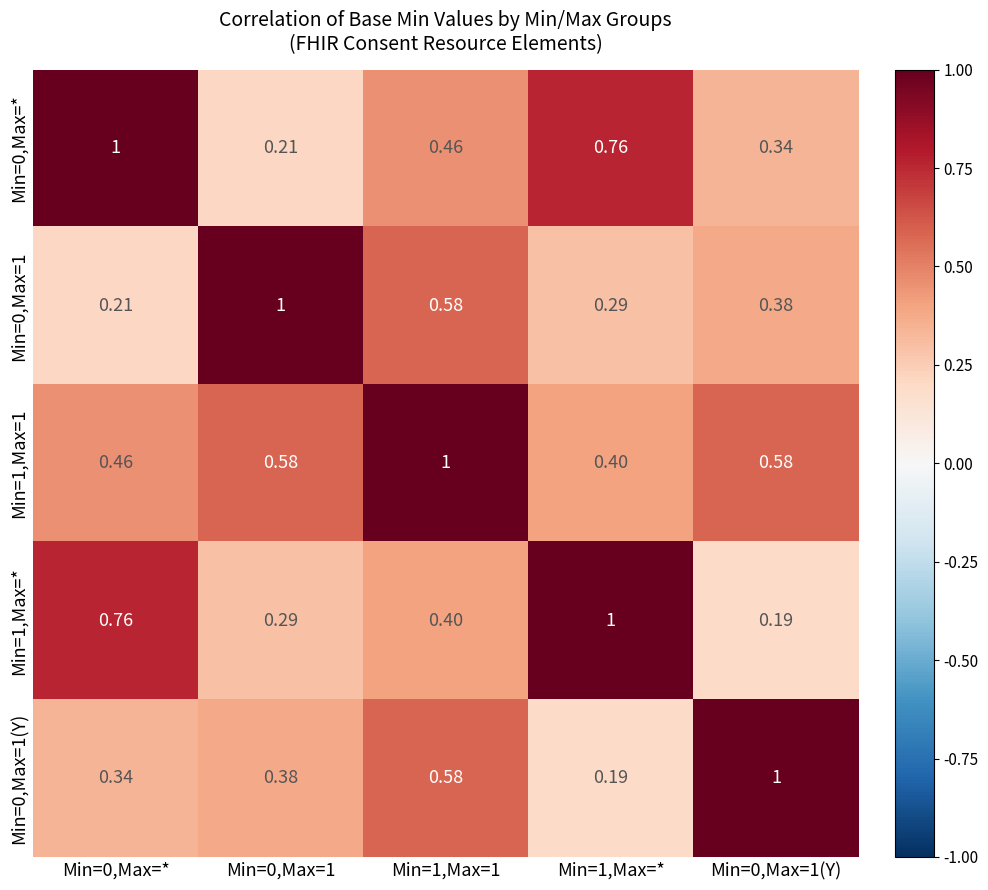

List the series in order of their peak value, highest first.

Min=0,Max=*, Min=0,Max=1, Min=1,Max=1, Min=1,Max=*, Min=0,Max=1(Y)